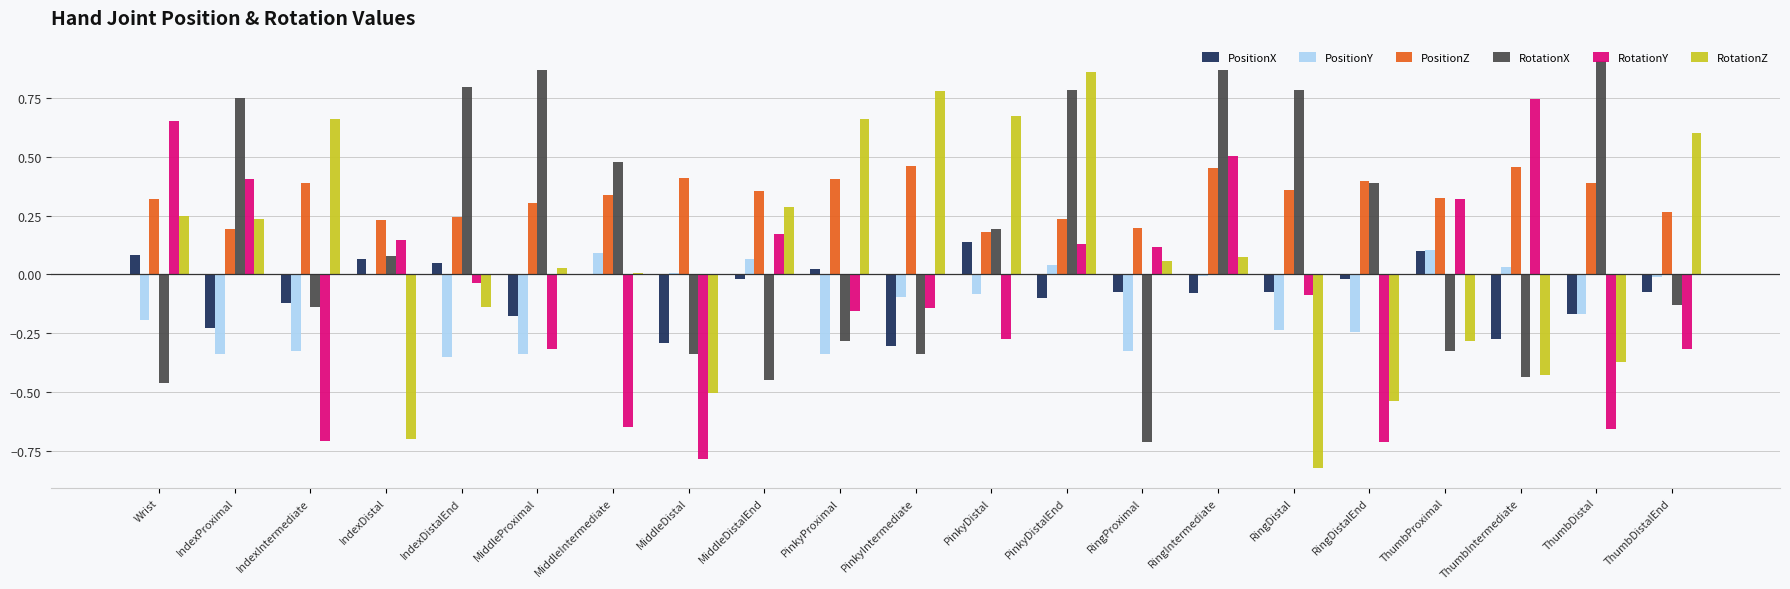

Which series has the largest total across all categories?

PositionZ